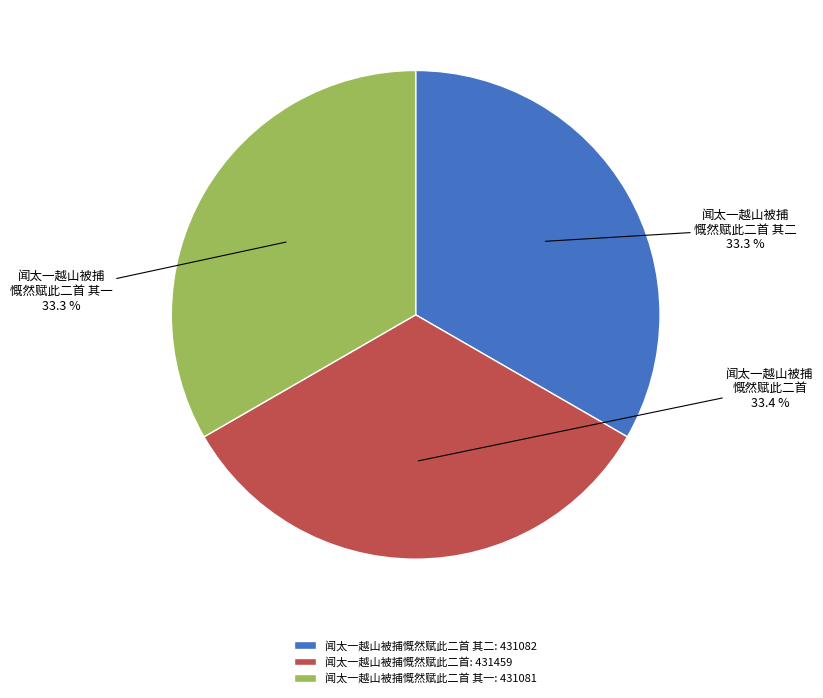

True or false: 闻太一越山被捕慨然赋此二首 其二 accounts for 33% of the total.

True